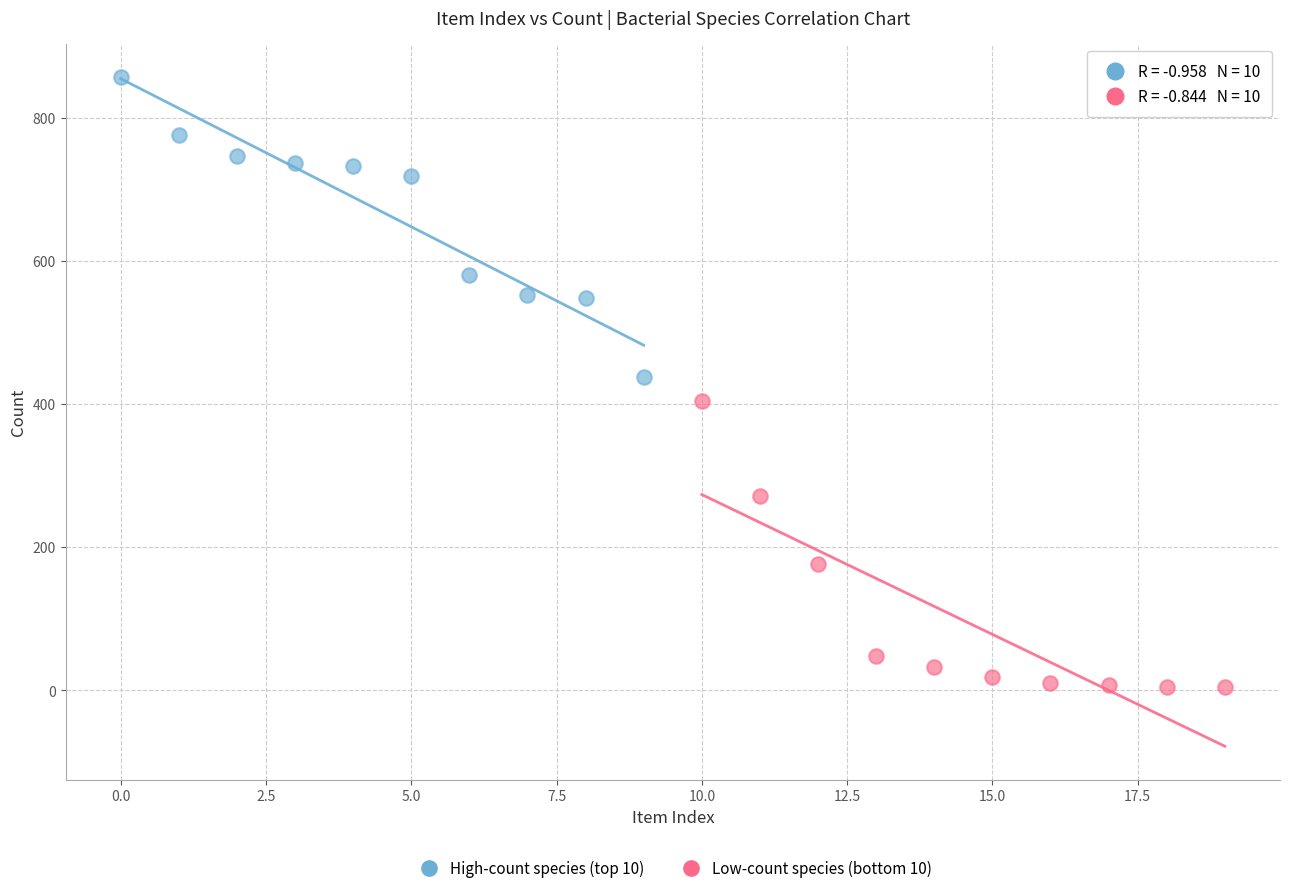

What are all the series names shown in the legend?

High-count species (top 10), Low-count species (bottom 10)